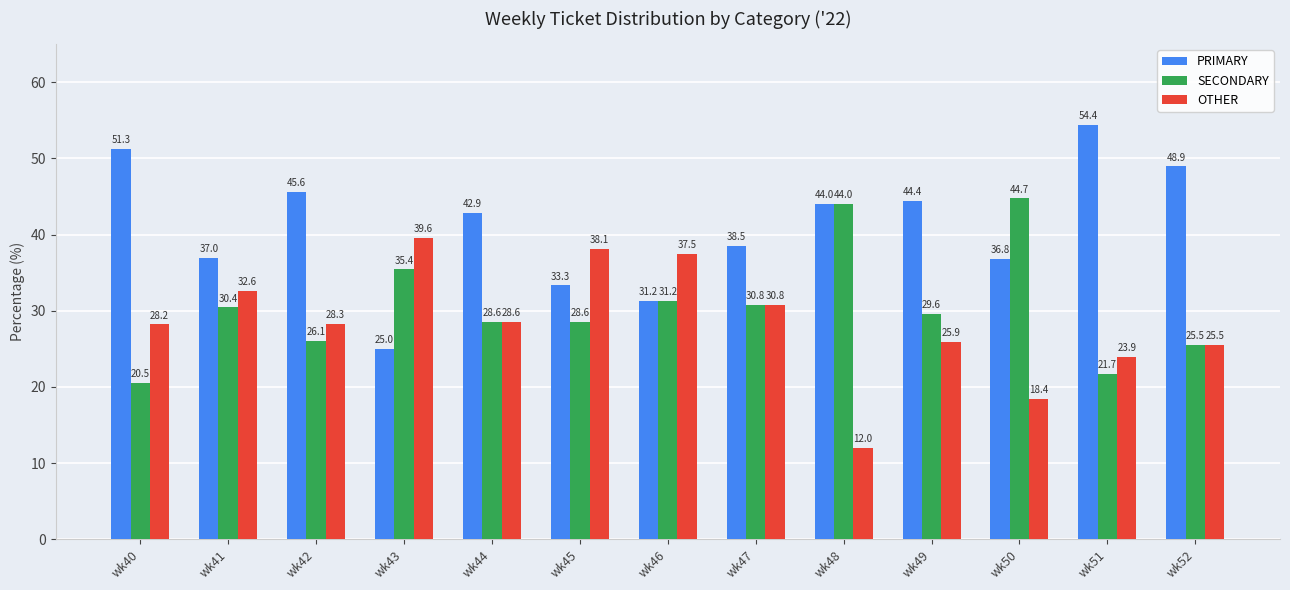

Where is PRIMARY nearest to the value 39?

wk47